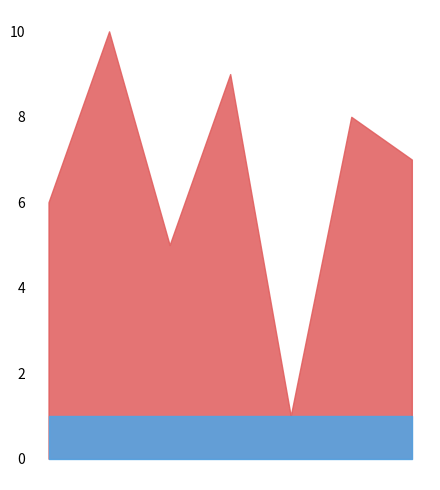

Is it true that x equals 0 at 6?

False